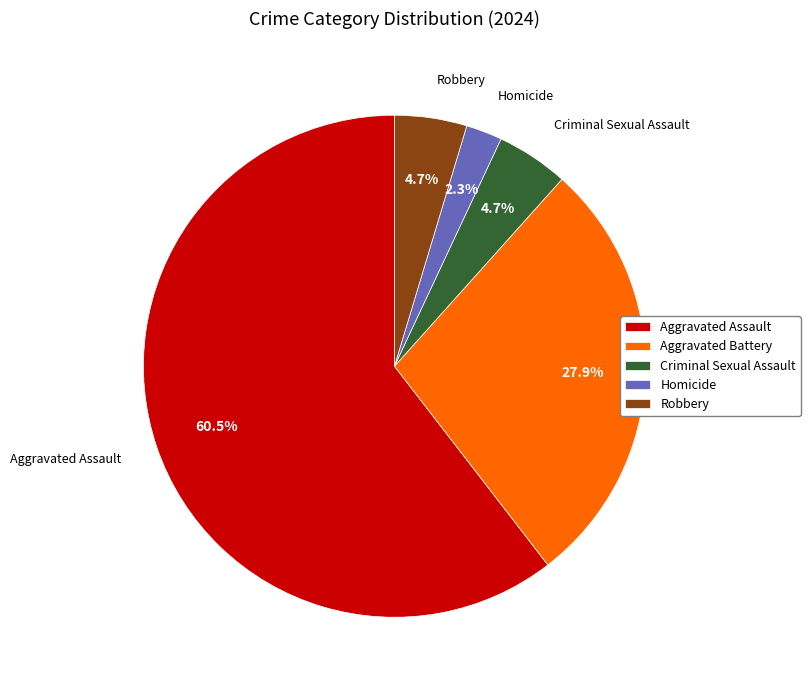

What is the largest slice in the pie chart?

Aggravated Assault